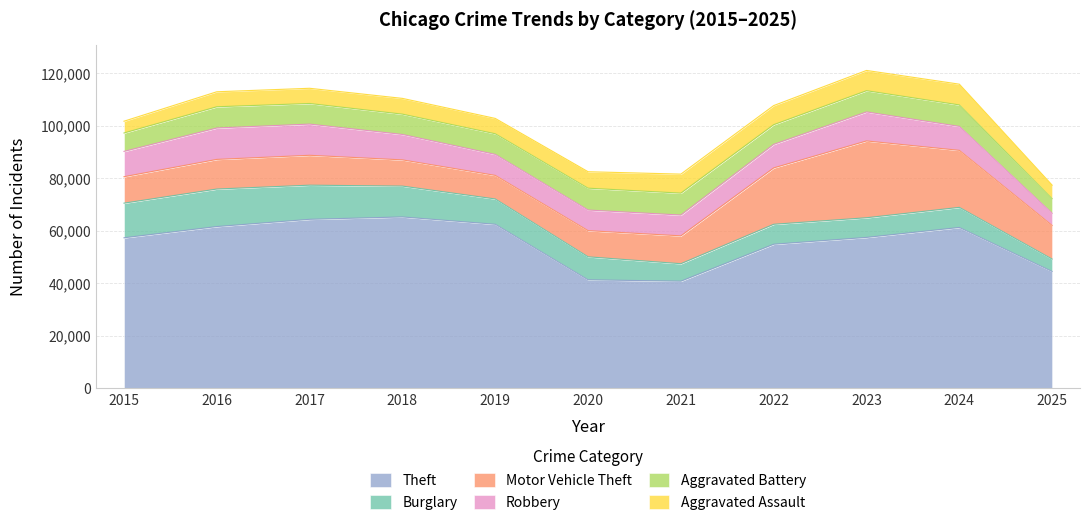

How many lines are shown in the chart?

6